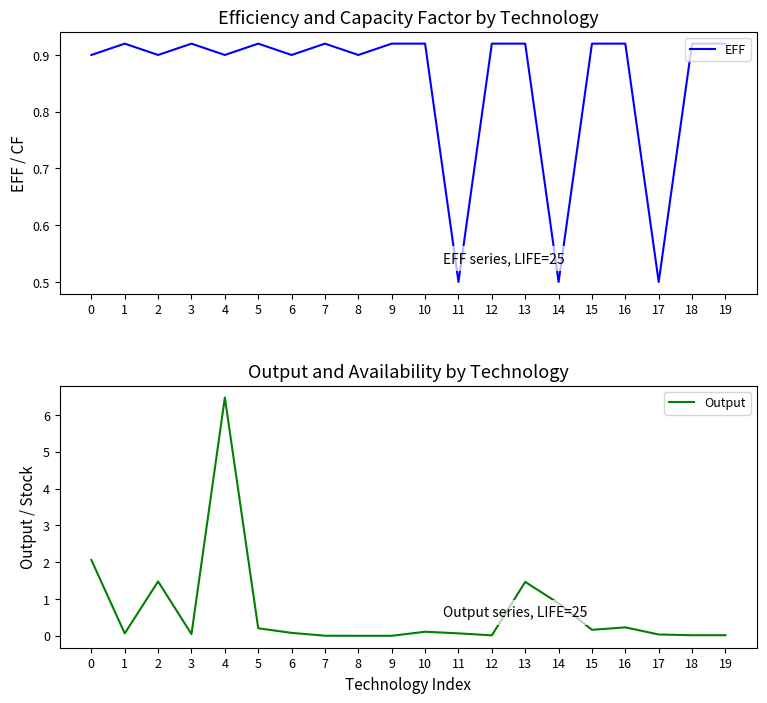

The value of EFF at 17 is 0.5. True or false?

True